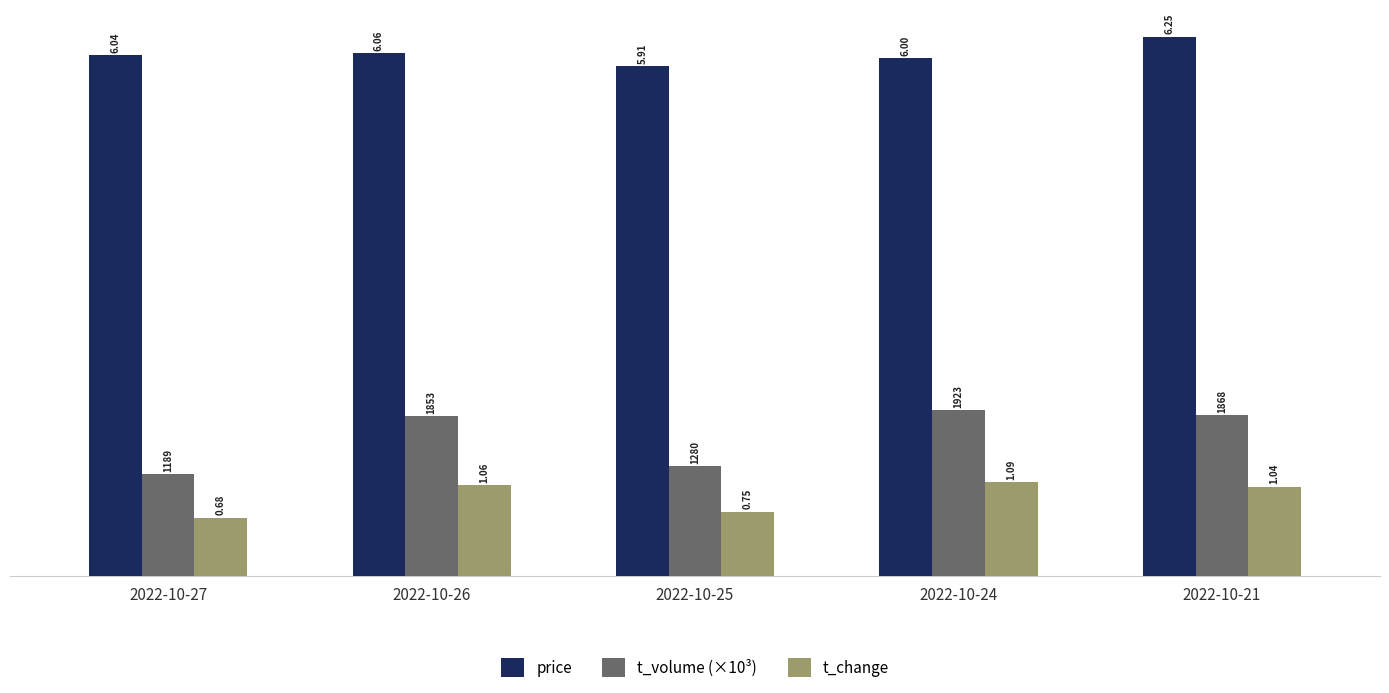

How many bars are there in each group?

3